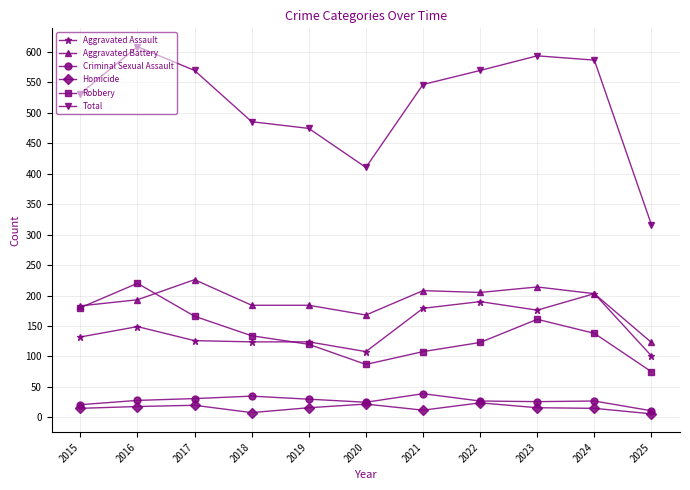

The value of Criminal Sexual Assault at 2016 is 48. True or false?

False